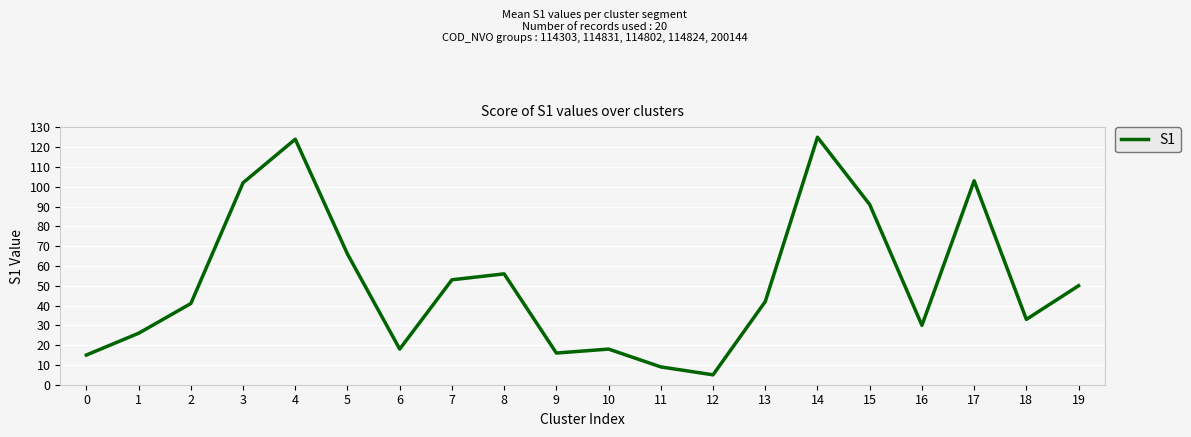

Is it true that the value at 4 is 200?

False